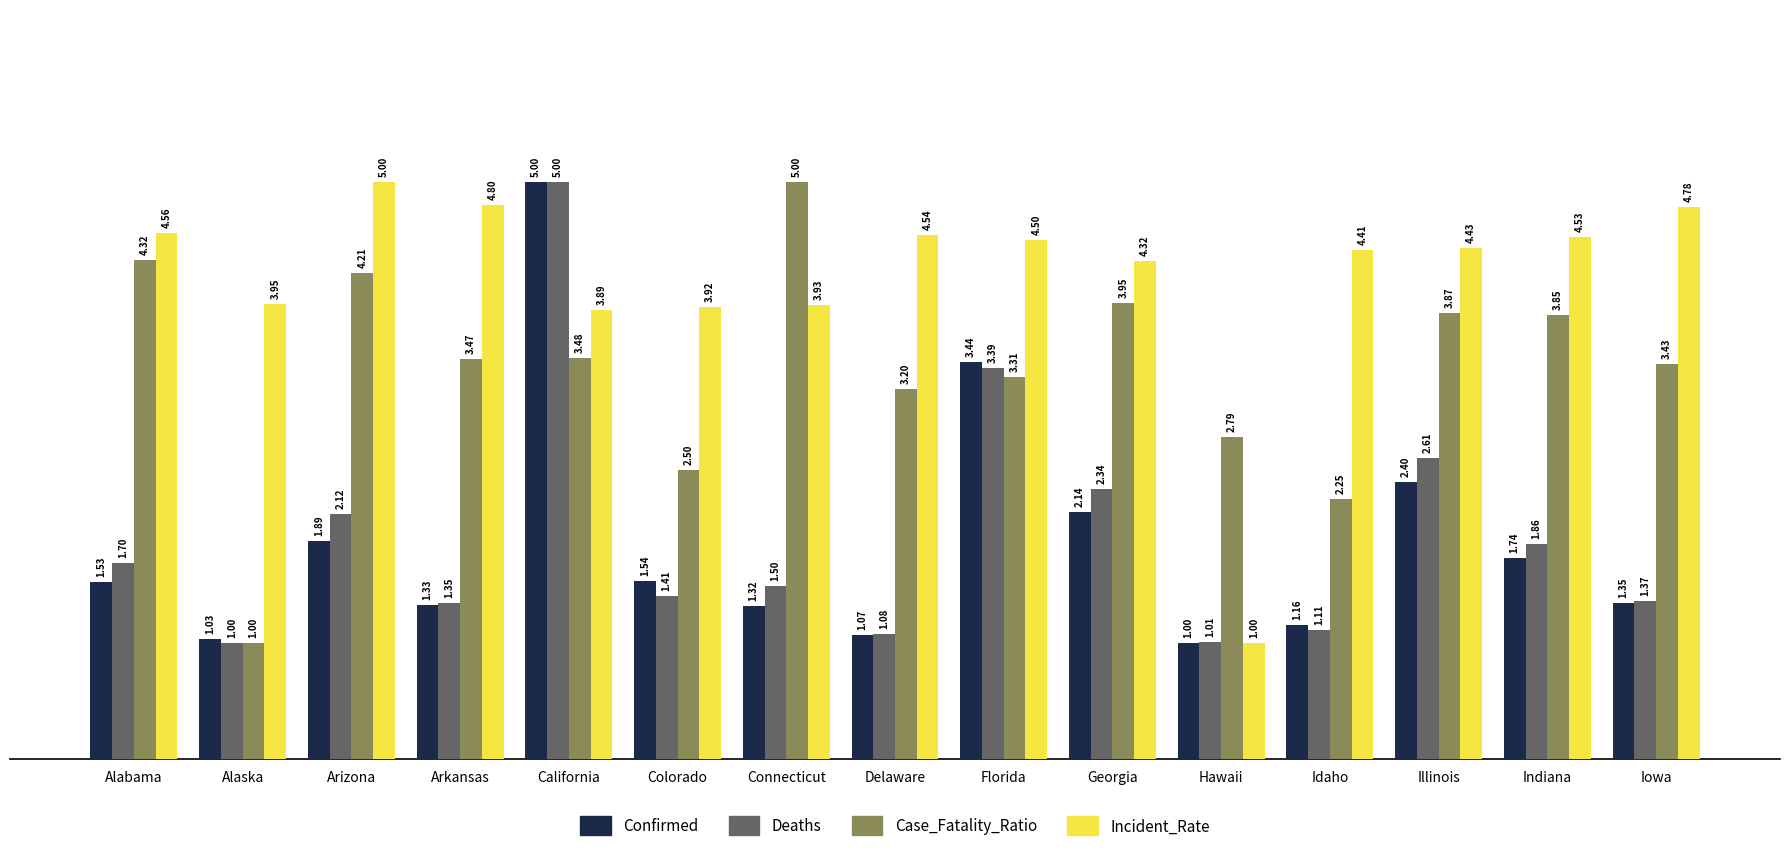

List the labels in order of Deaths value, smallest first.

Alaska, Hawaii, Delaware, Idaho, Arkansas, Iowa, Colorado, Connecticut, Alabama, Indiana, Arizona, Georgia, Illinois, Florida, California